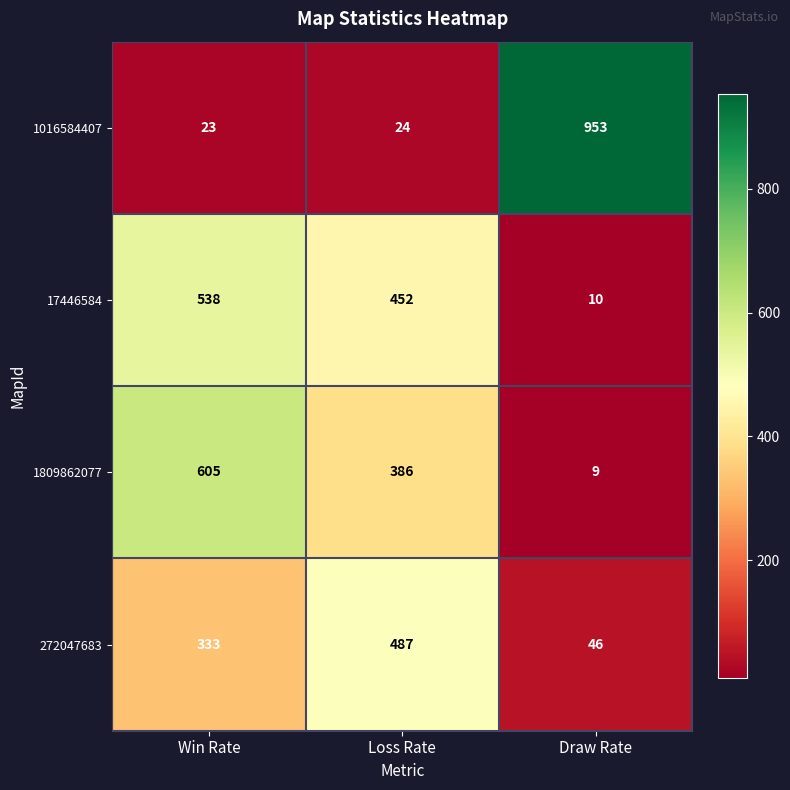

At which label does 1809862077 reach its peak?

Win Rate